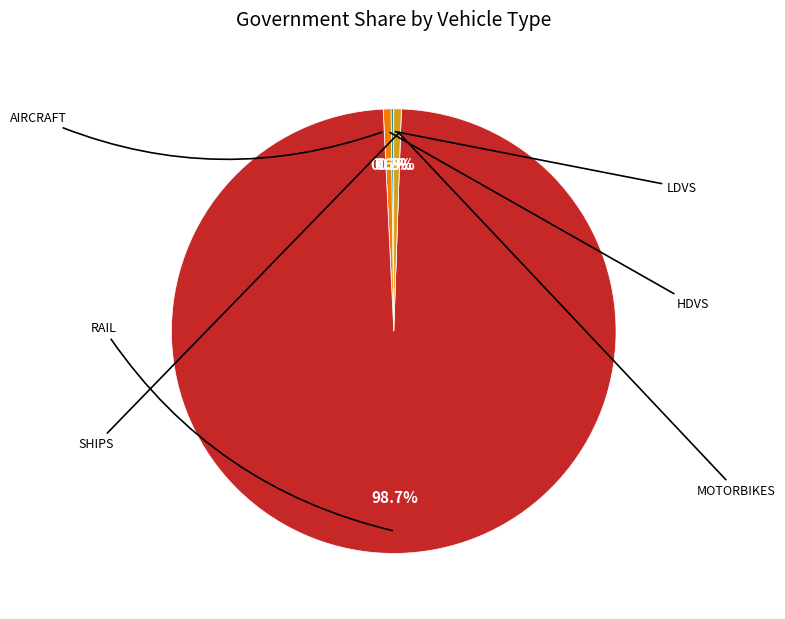

Is there a majority slice in this chart?

Yes